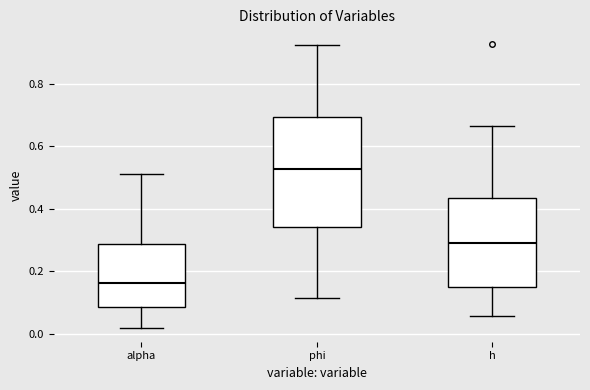

Reading left to right, read every box against the y-axis: the position of its median line, the range the box covers, and the ends of its whiskers. The values are not printed on the chart, so give them approximately, as read against the axis.

alpha: median 0.16, box 0.08 to 0.28, whiskers 0.02 to 0.52
phi: median 0.52, box 0.34 to 0.70, whiskers 0.12 to 0.92
h: median 0.30, box 0.14 to 0.44, whiskers 0.06 to 0.66